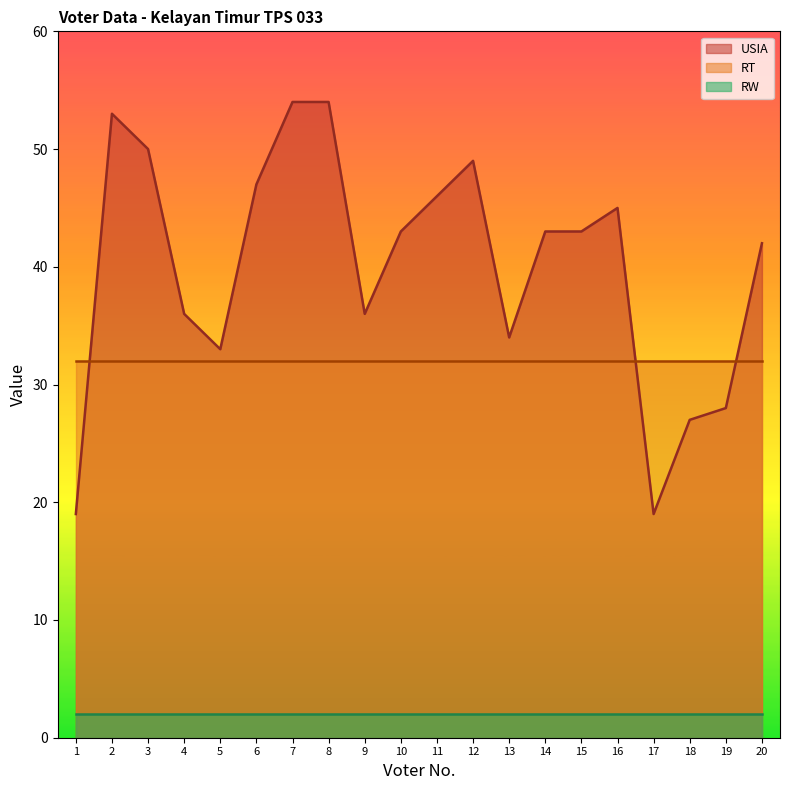

Rank the categories by RW value from lowest to highest.

1, 2, 3, 4, 5, 6, 7, 8, 9, 10, 11, 12, 13, 14, 15, 16, 17, 18, 19, 20